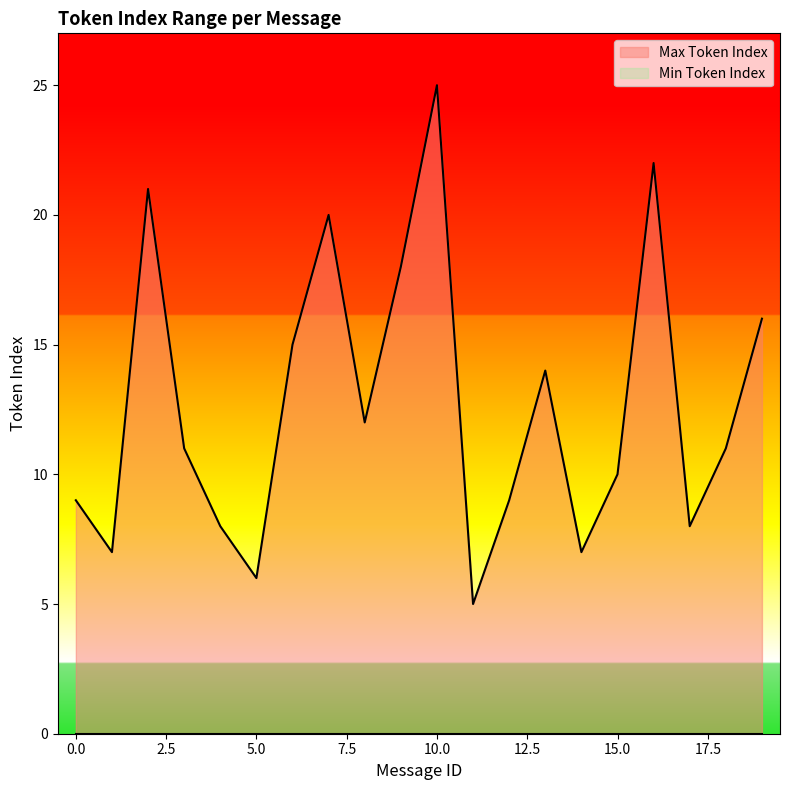

True or false: the data shows 3 at 5.

False